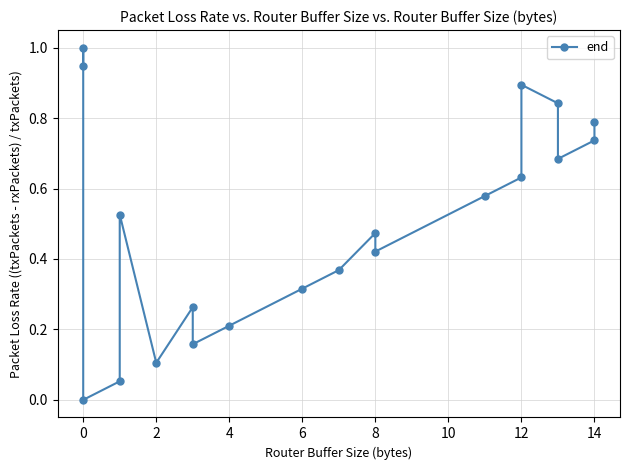

What is the value of the 19th point from the left?

0.7